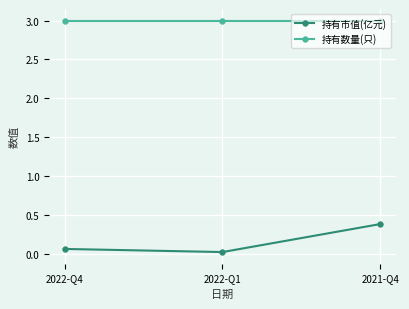

What position from the left is 2022-Q4?

1